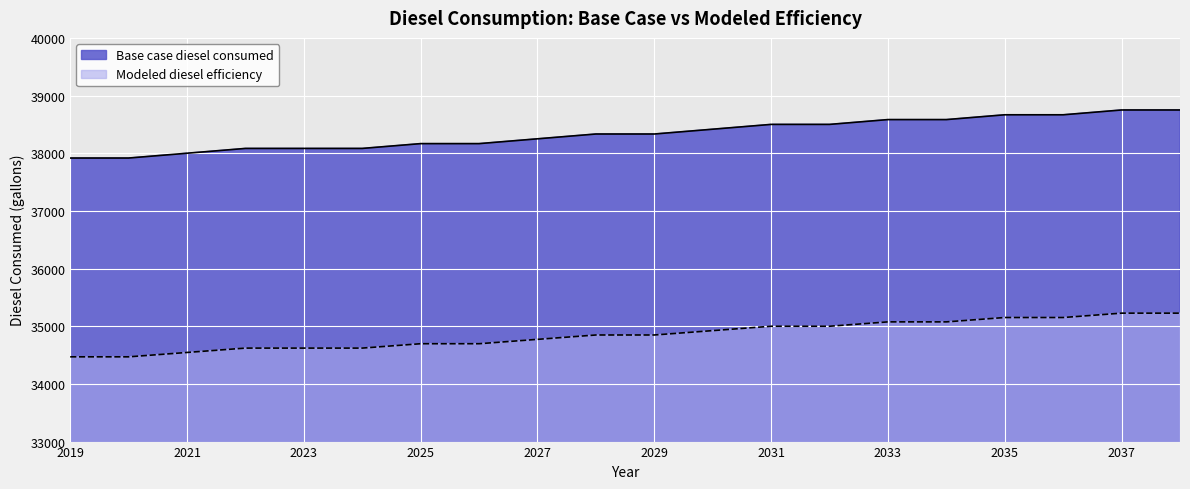

What is the difference between the Base case diesel consumed values at 2025 and 2032?

303.0